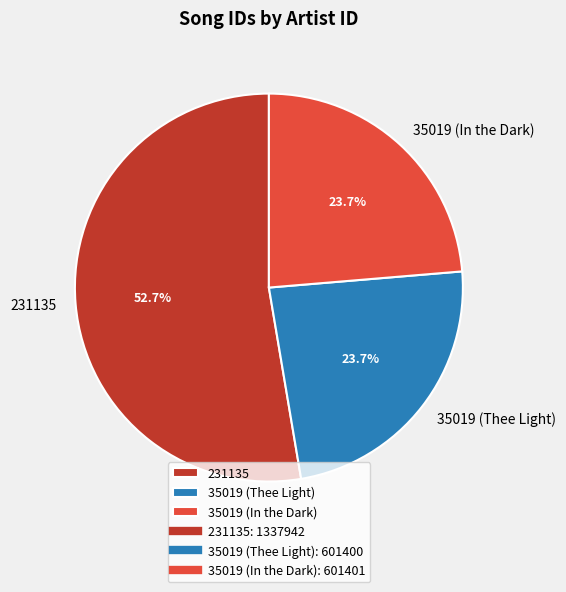

To the nearest percent, what is the combined percentage of 35019 (Thee Light) and 231135?

76%